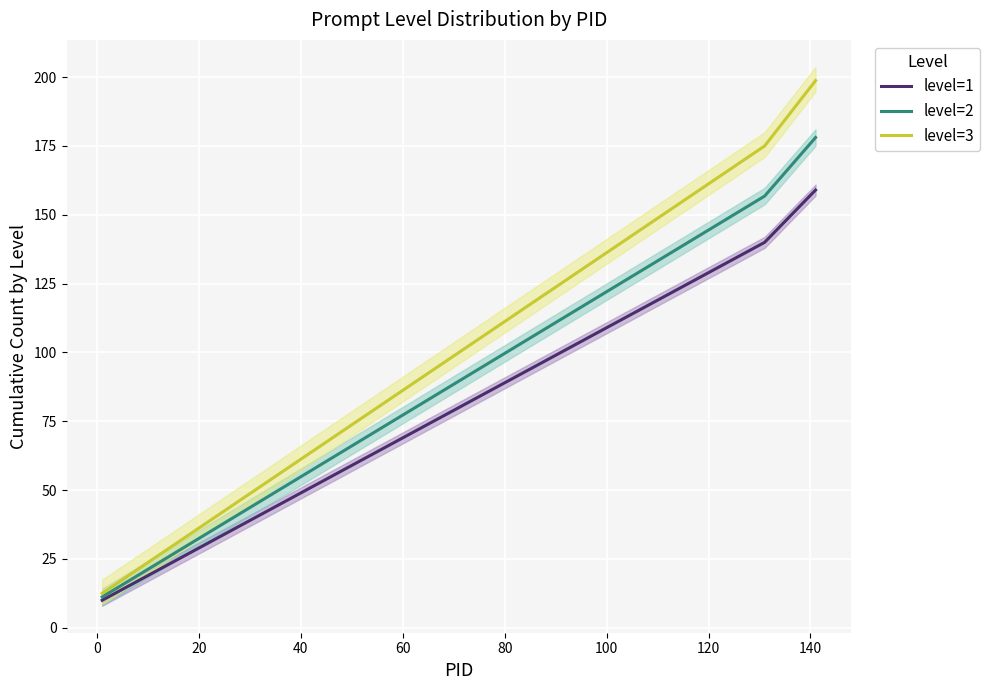

Reading left to right, transcribe all the data shown in this chart.

level=1: 10.0	20.0	30.0	40.0	50.0	60.0	70.0	80.0	90.0	100.0	110.0	120.0	130.0	140.0	159.0
level=2: 11.2	22.4	33.6	44.8	56.0	67.2	78.4	89.6	100.8	112.0	123.2	134.4	145.6	156.8	178.1
level=3: 12.5	25.0	37.5	50.0	62.5	75.0	87.5	100.0	112.5	125.0	137.5	150.0	162.5	175.0	198.8